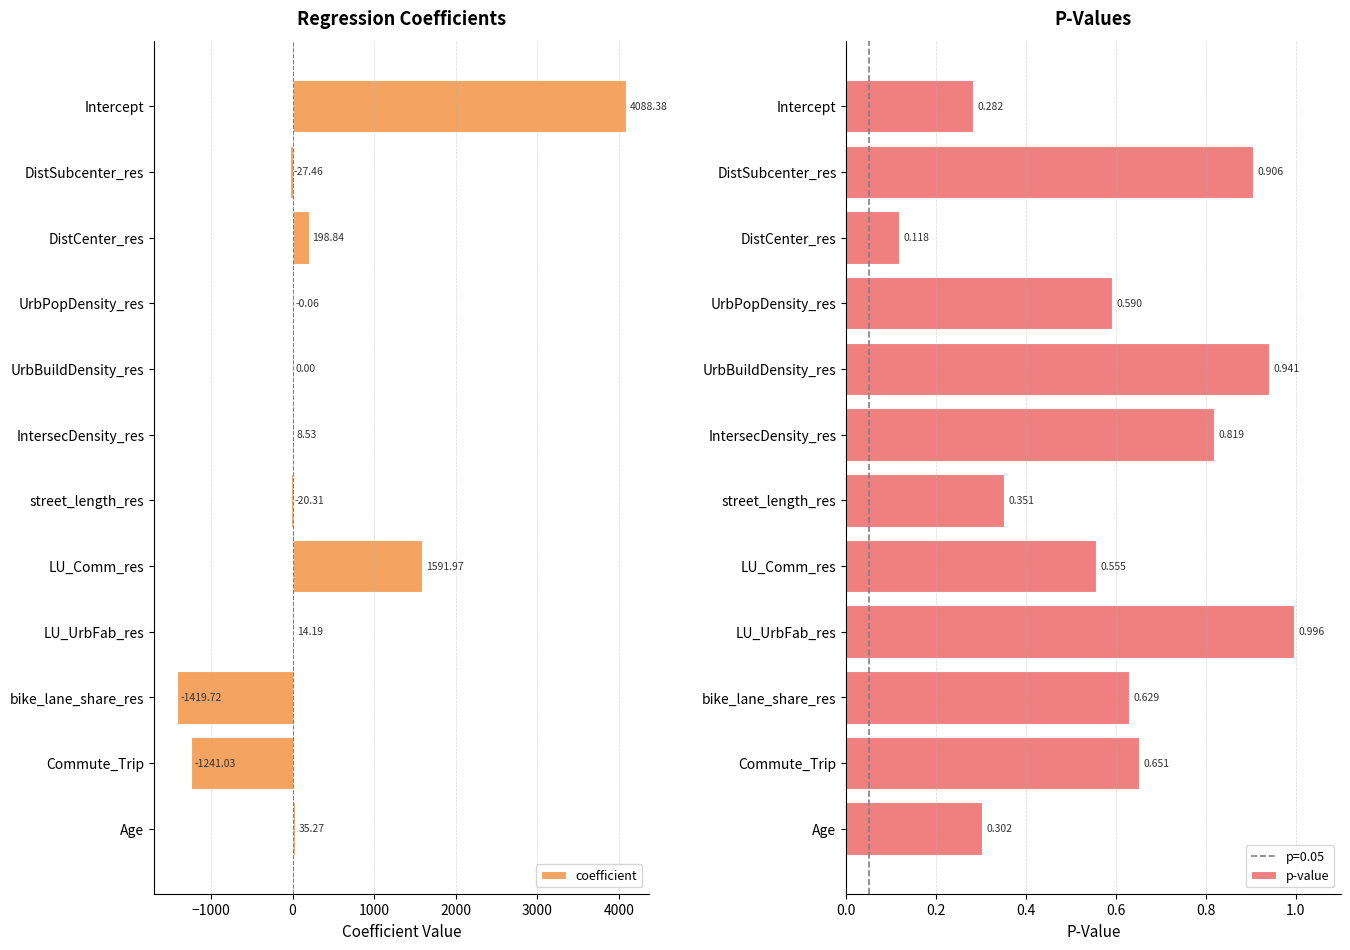

How many groups of bars are there?

12